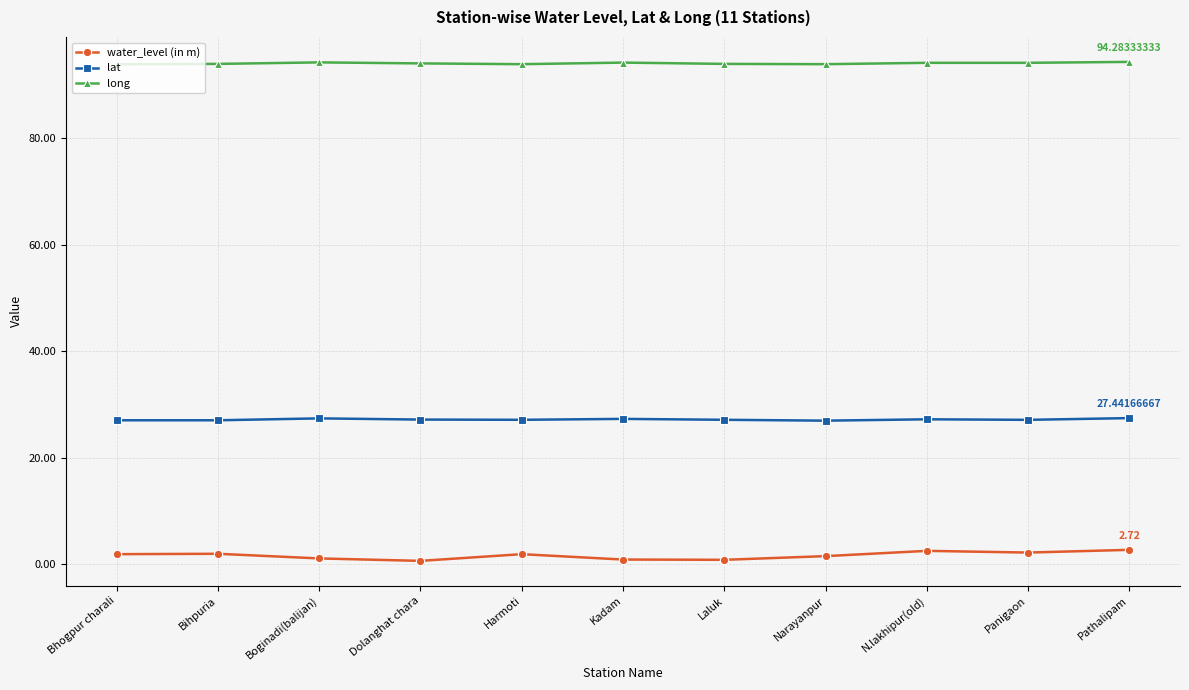

What is the label of the 4th point from the right?

Narayanpur